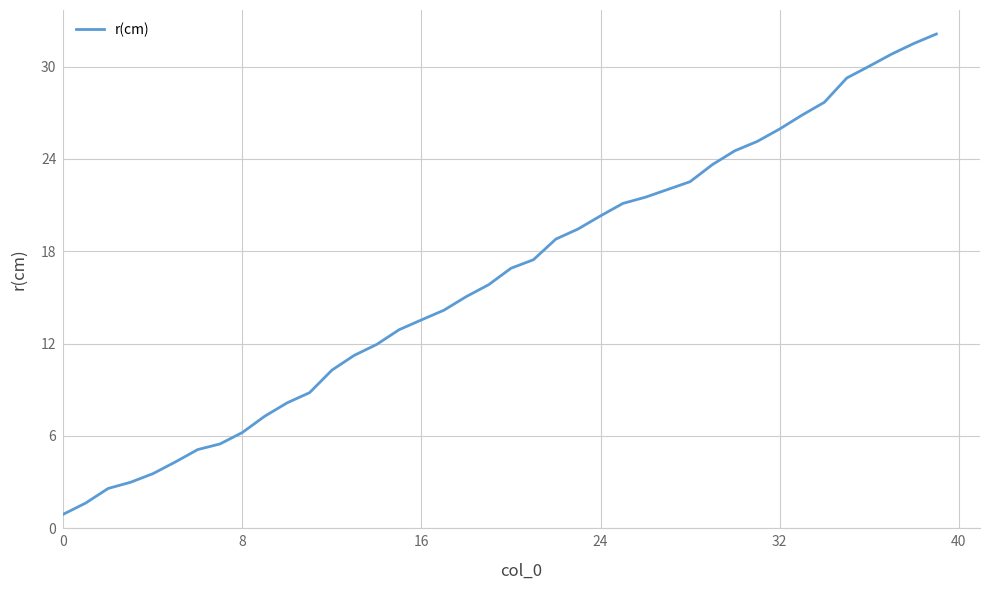

What is the difference between the maximum and minimum values?

31.2